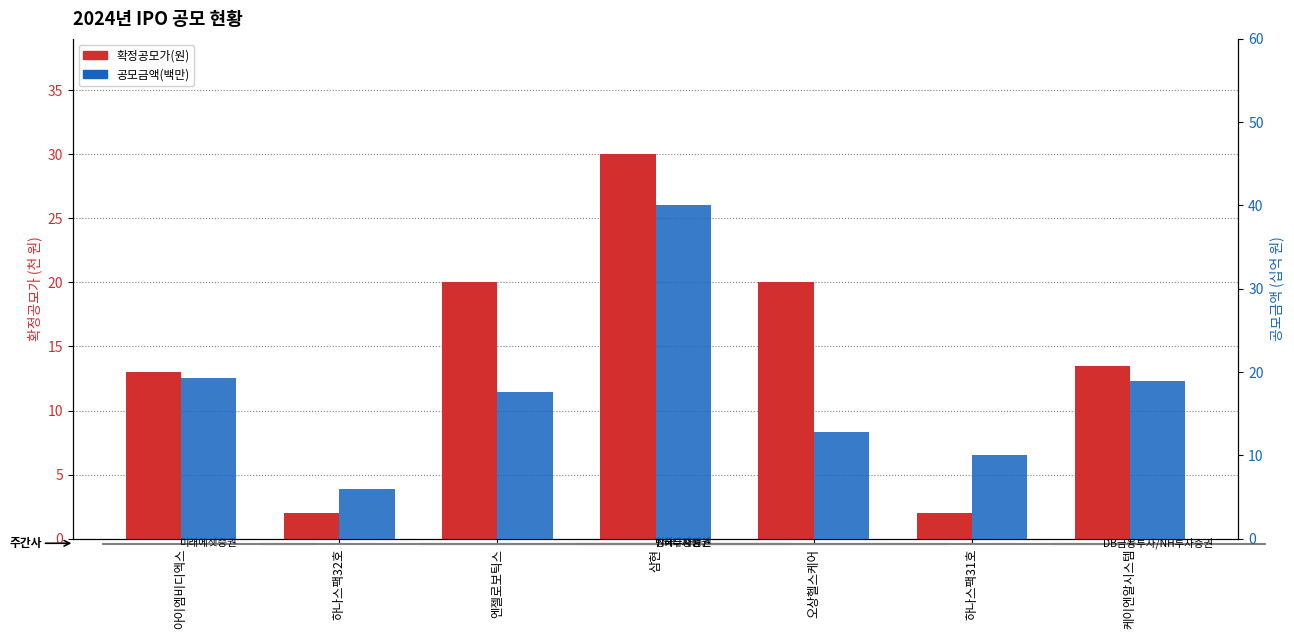

What is the value of the 공모금액(백만, 십억) bar at the 4th from the left?

40.0